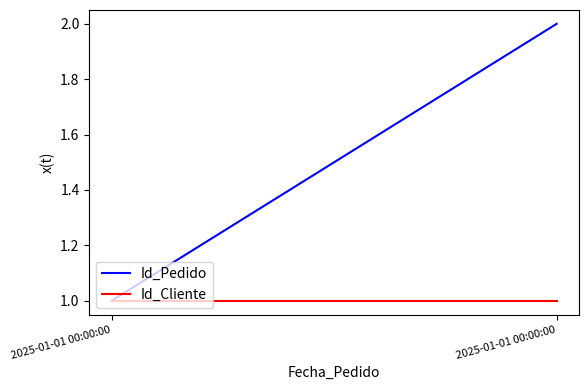

At which category is the sum across all series the highest?

2025-01-01 00:00:00